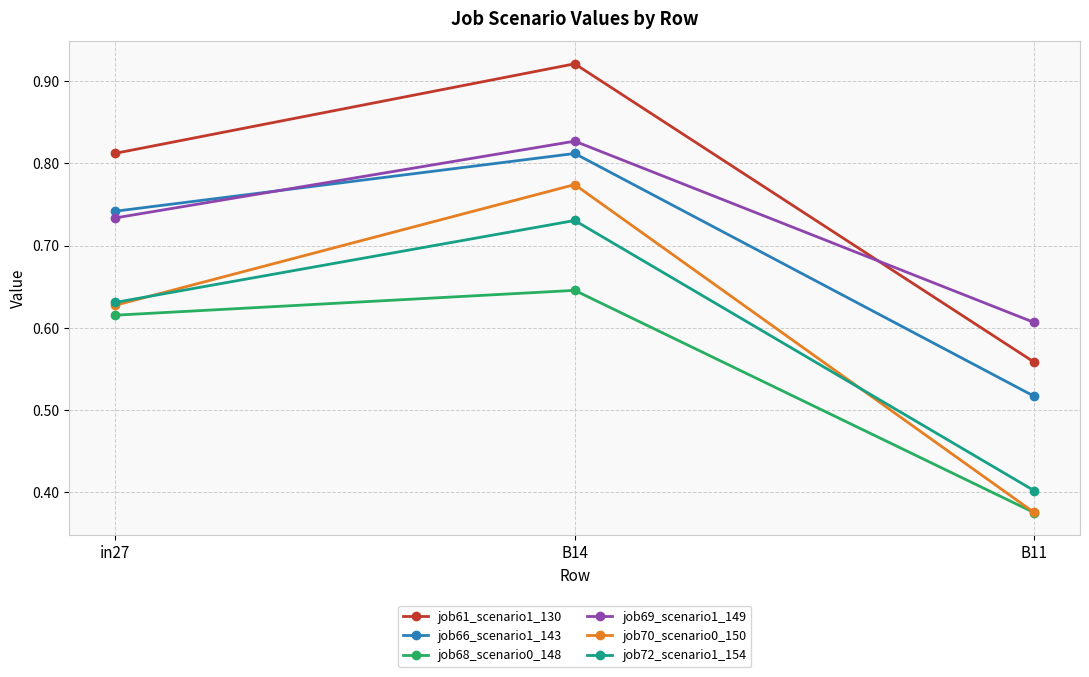

What position from the right is B14?

2